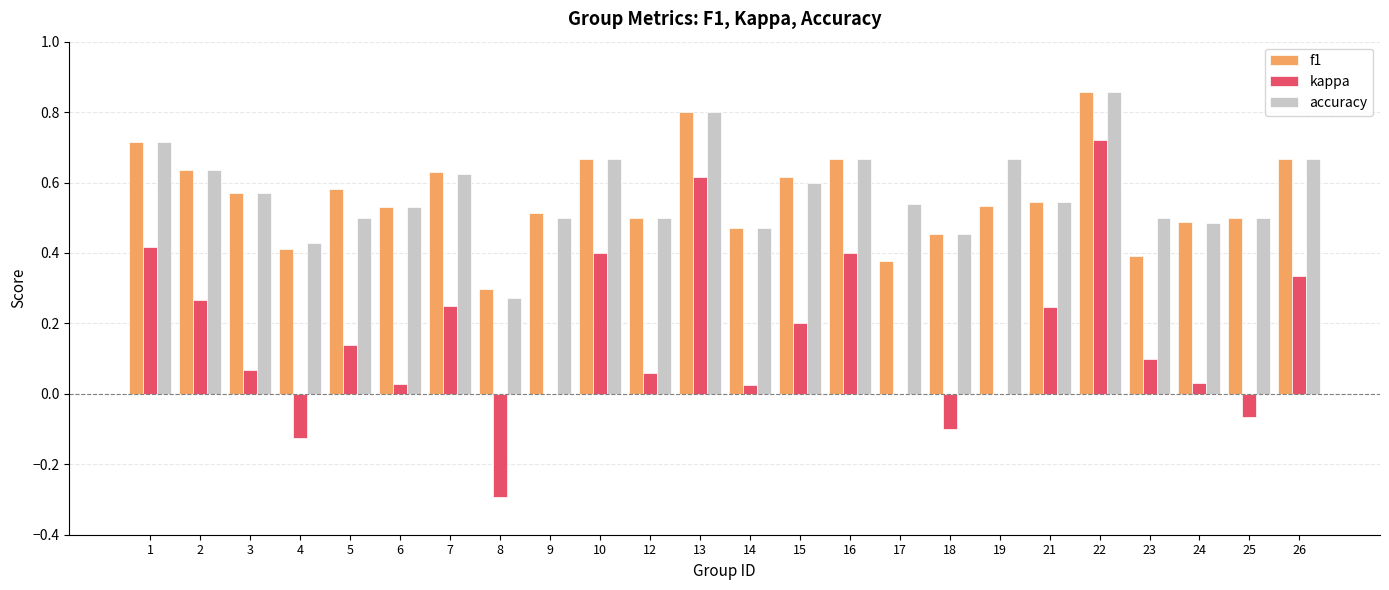

Which category has the highest value in the f1 series?

22